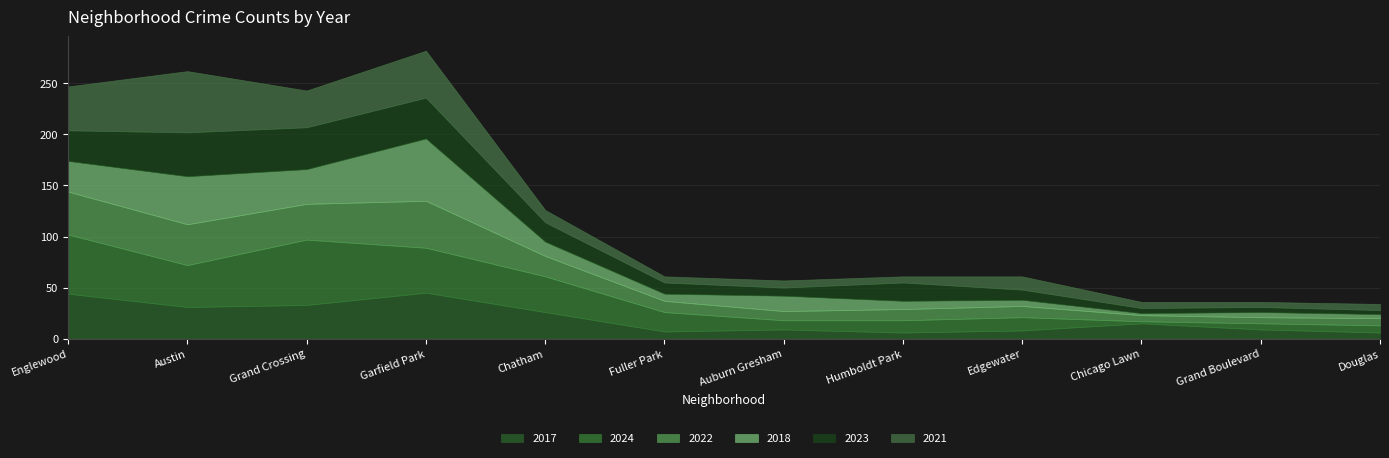

Where does the 2018 series first go above 14?

Englewood